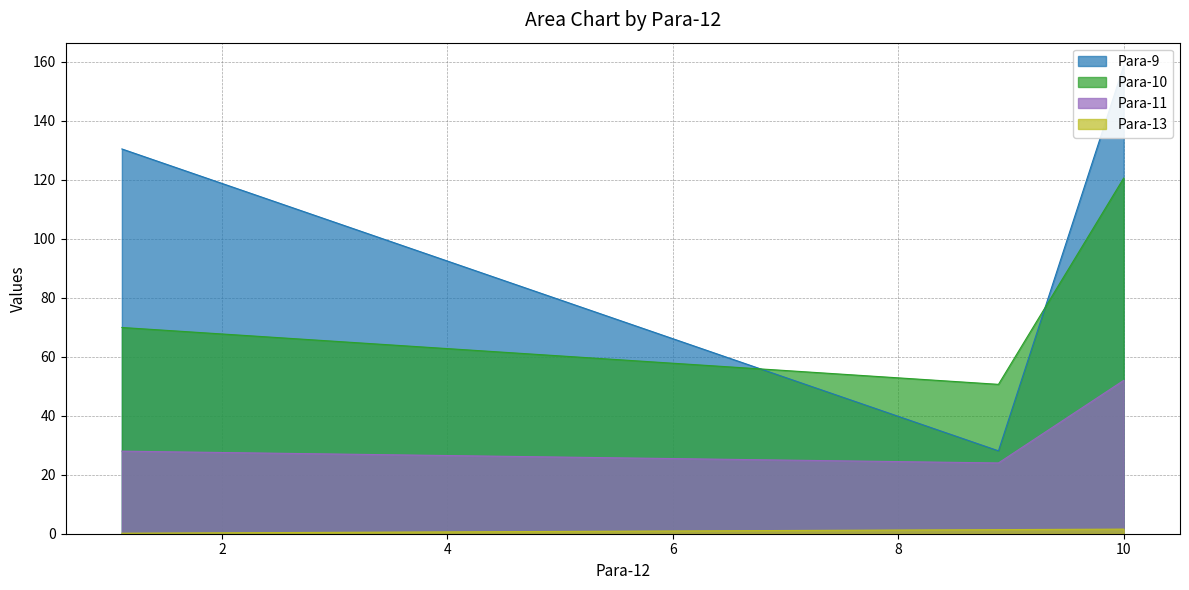

What are all the series names shown in the legend?

Para-9, Para-10, Para-11, Para-13